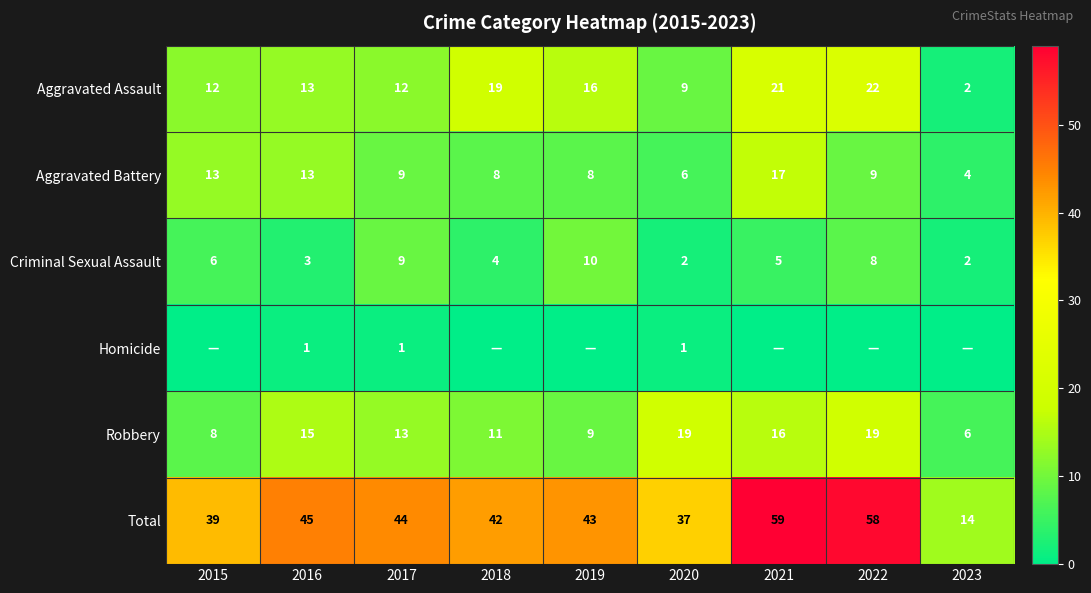

At which category does the chart reach its peak across all series?

2021